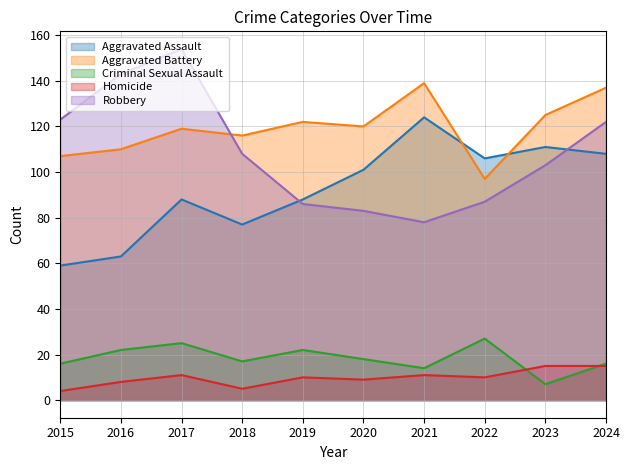

How many lines are shown in the chart?

5